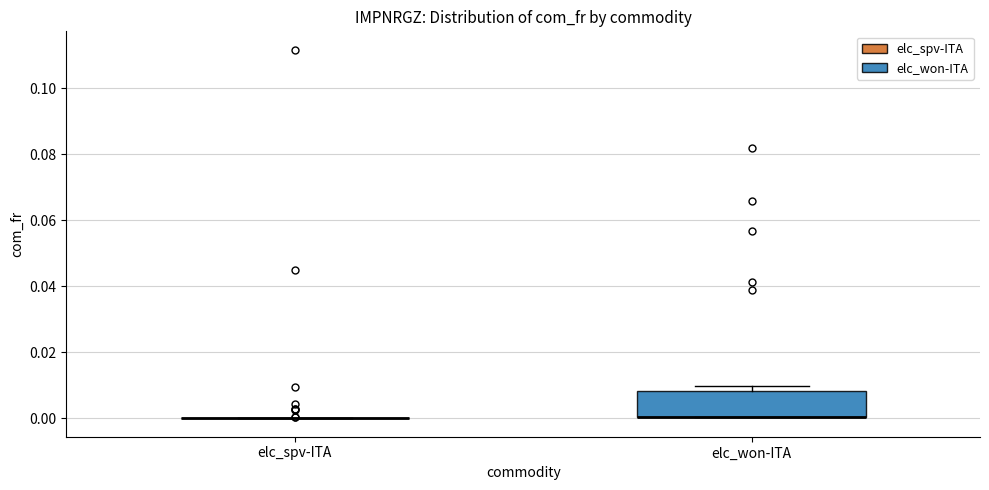

Reading left to right, transcribe this box plot: for each box, give where its median line is, the range the box spans, and where its two whiskers end, as read against the y-axis. The values are not printed on the chart, so give them approximately, as read against the axis.

elc_spv-ITA: box collapsed to a line at 0.000, whiskers 0.000 to 0.000
elc_won-ITA: median 0.000 (drawn on the box's lower edge), box 0.000 to 0.008, whiskers 0.000 to 0.010